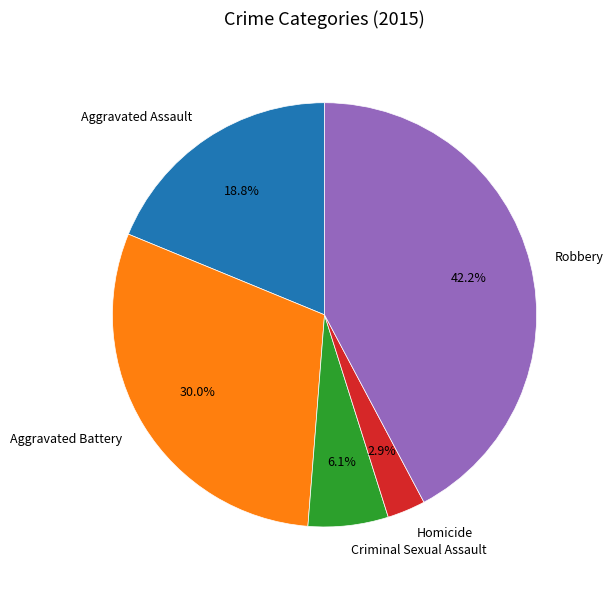

What percentage do Criminal Sexual Assault and Homicide together represent?

9.0%